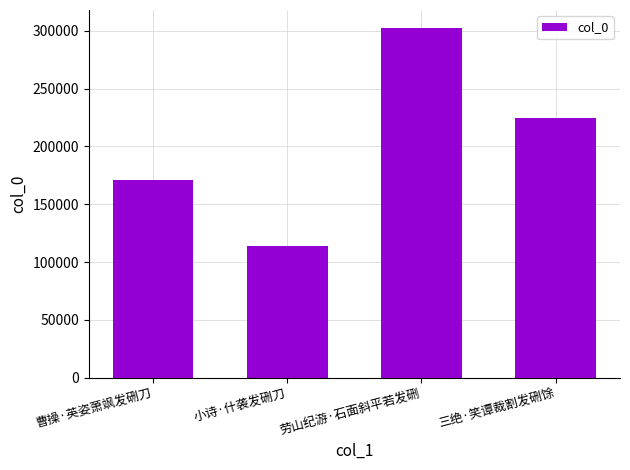

At which label is the value closest to 208285?

三绝·笑谭裁割发硎馀